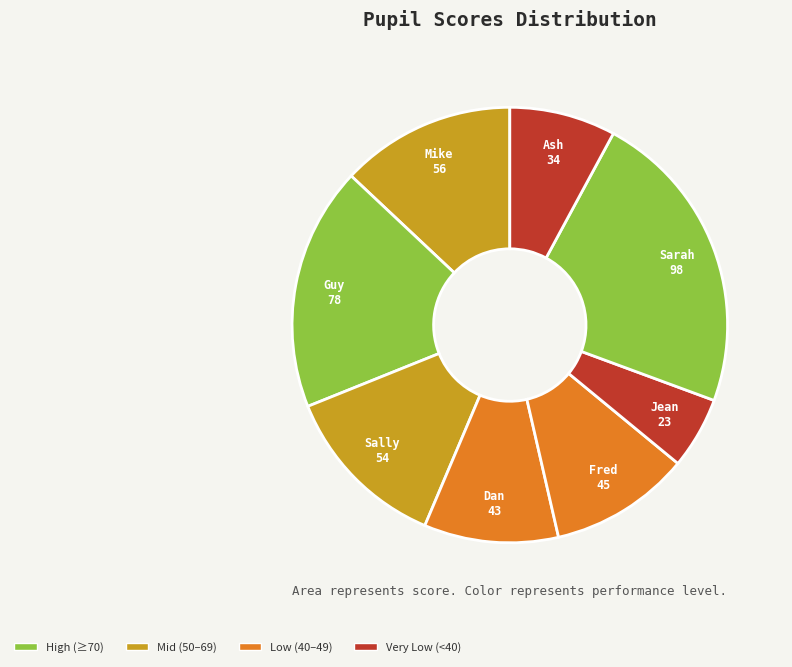

Which category has the biggest portion of the pie?

Sarah